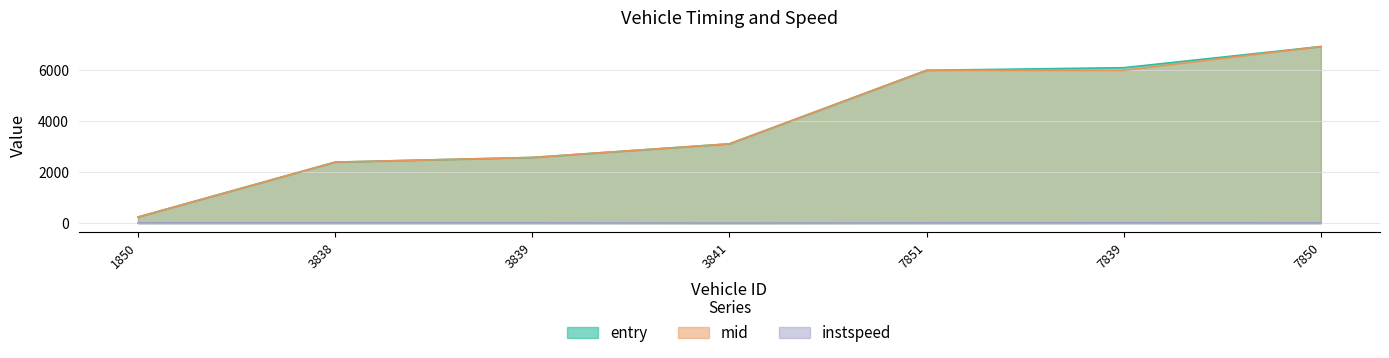

Reading right to left, extract all data points from this chart.

entry: 6911.2	6083.5	5982.3	3106.0	2573.0	2390.2	242.1
mid: 6911.5	5983.6	5982.5	3106.2	2573.2	2390.3	242.3
instspeed: 11.5	14.9	12.2	5.0	13.1	13.7	14.1